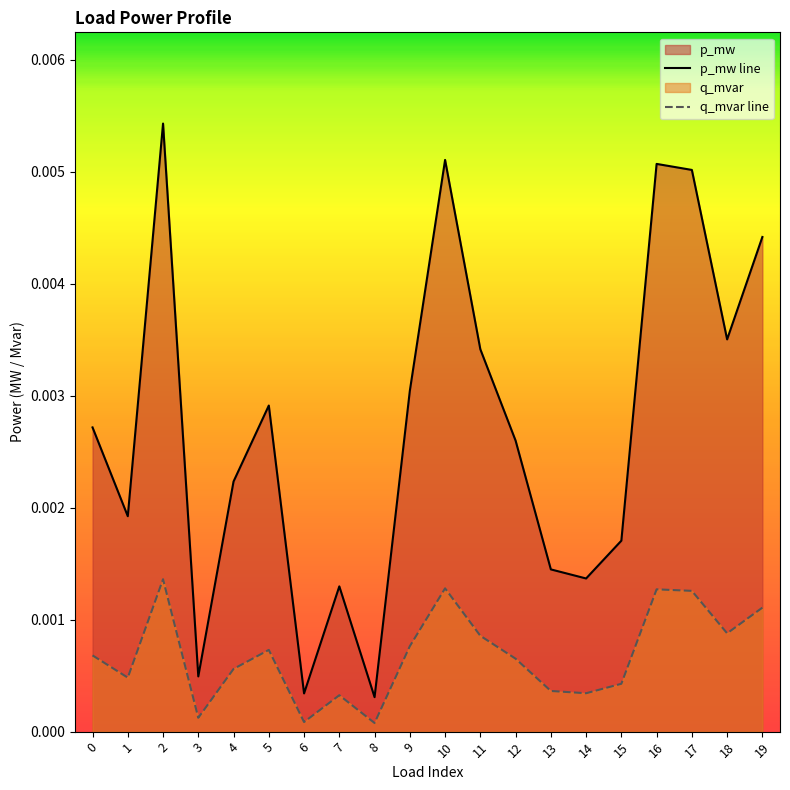

True or false: q_mvar and p_mw intersect in this chart.

False